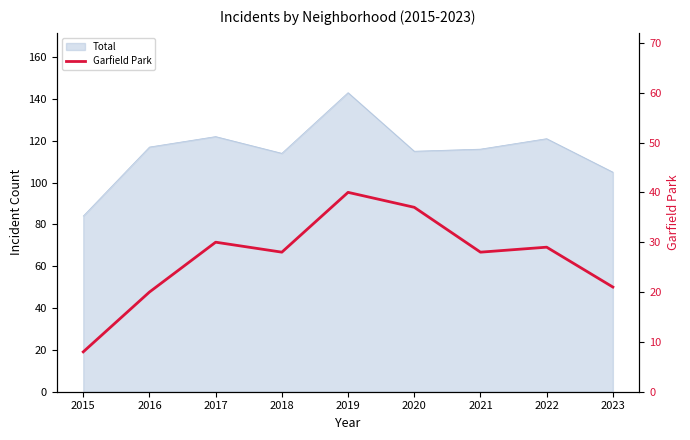

What is the value of the 7th point from the left?

28